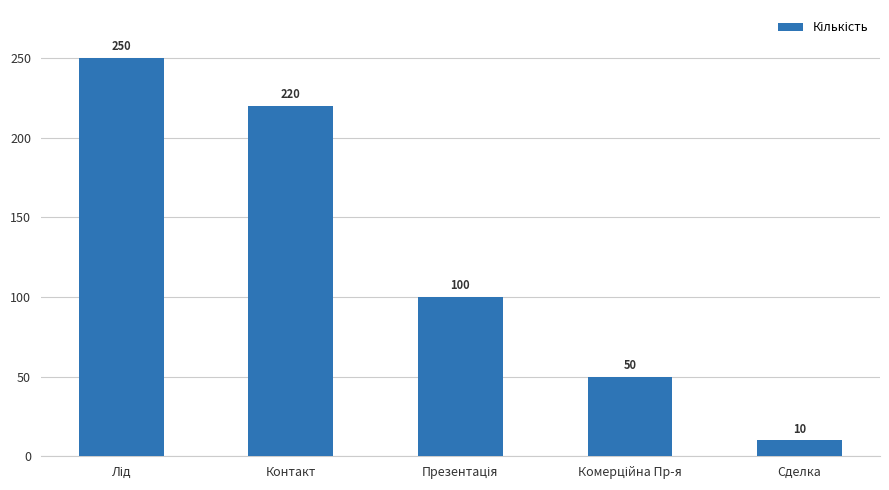

What is the average value?

126